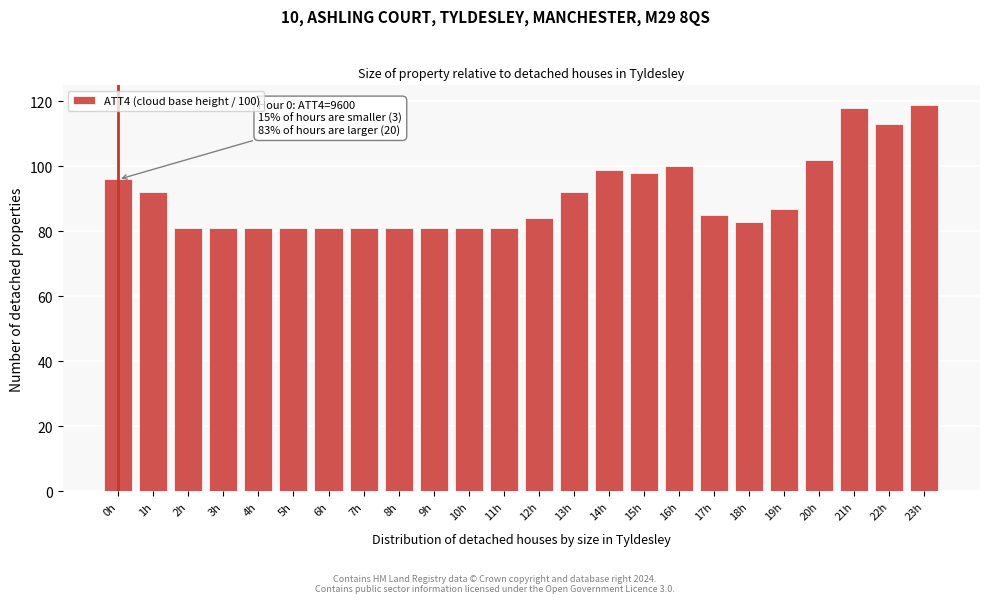

Reading left to right, extract all data points from this chart.

96	92	81	81	81	81	81	81	81	81	81	81	84	92	99	98	100	85	83	87	102	118	113	119